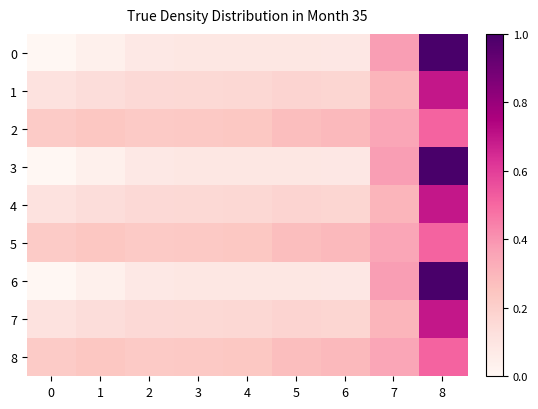

At which category is the sum across all series the highest?

8